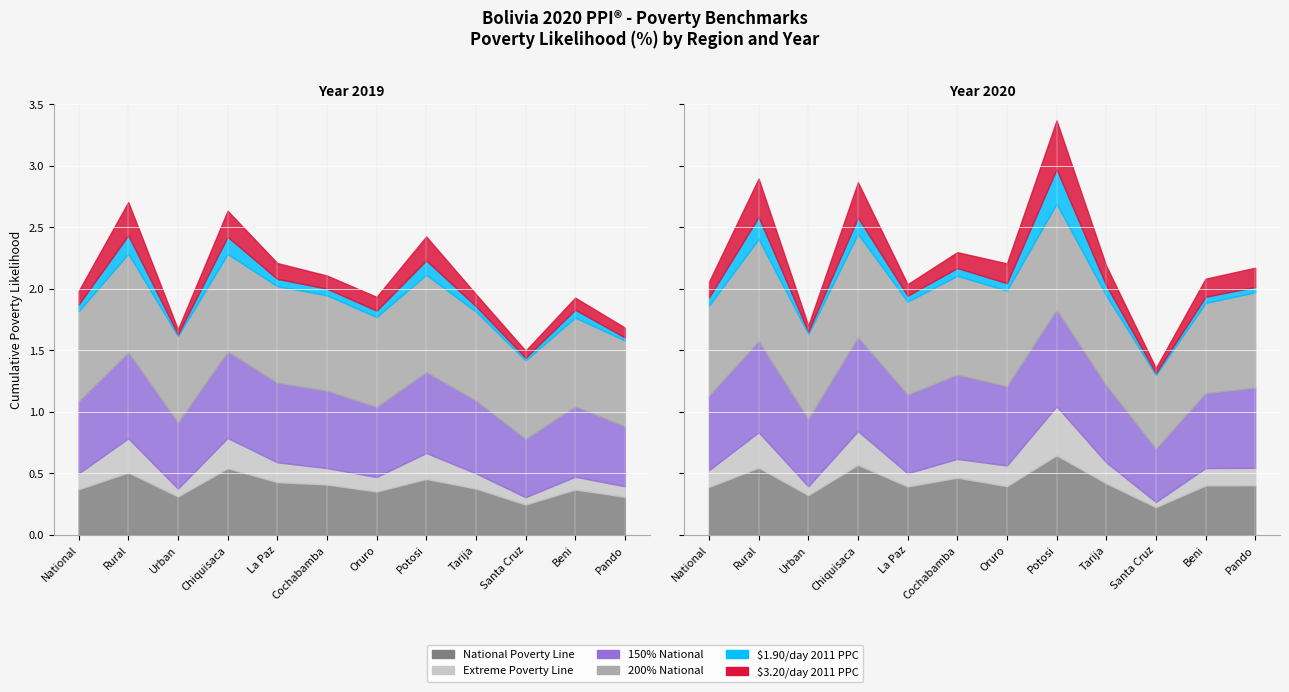

Between 2019 and 2020, which series saw the biggest shift?

150% National